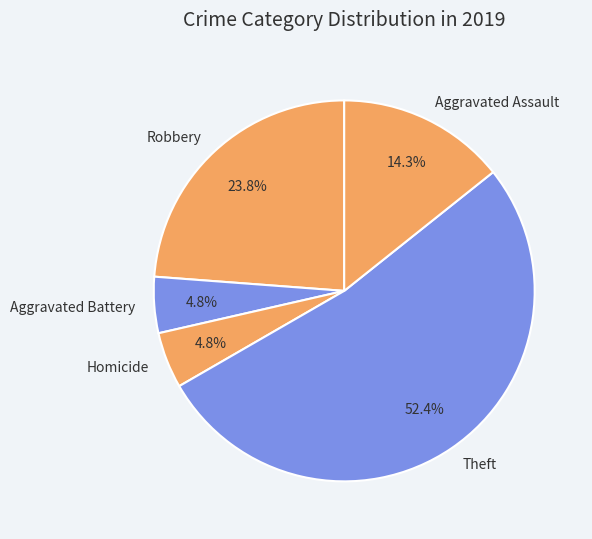

Which category accounts for the majority?

Theft